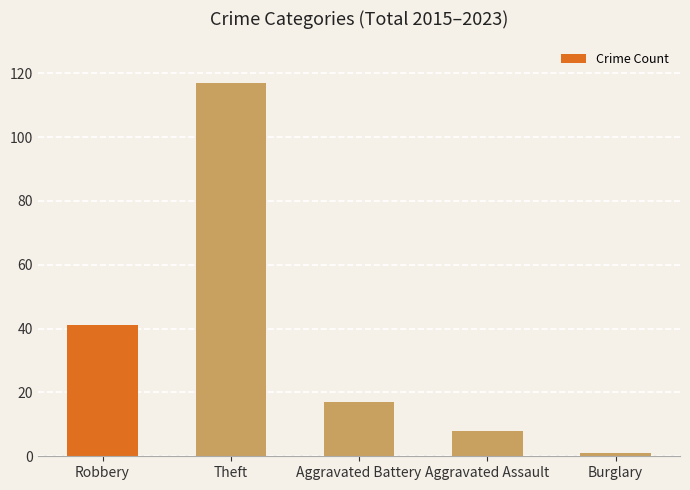

Rank the categories by value from lowest to highest.

Burglary, Aggravated Assault, Aggravated Battery, Robbery, Theft